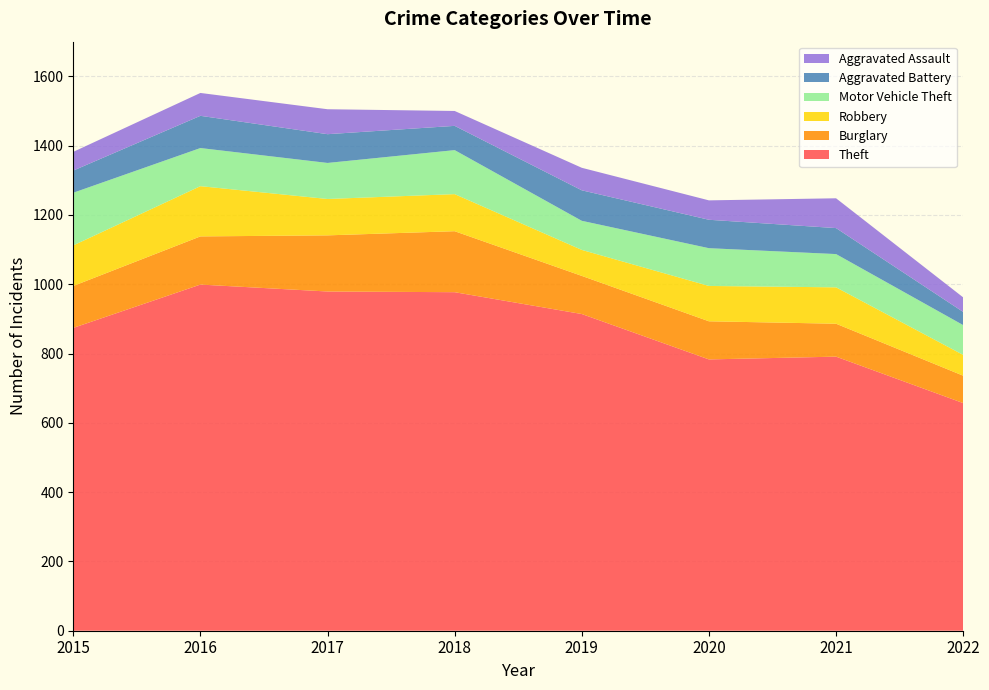

Reading right to left, transcribe all the data shown in this chart.

Theft: 2022=657	2021=791	2020=783	2019=914	2018=977	2017=979	2016=999	2015=874
Burglary: 2022=79	2021=95	2020=110	2019=110	2018=176	2017=162	2016=139	2015=121
Robbery: 2022=60	2021=105	2020=102	2019=75	2018=107	2017=105	2016=145	2015=117
Motor Vehicle Theft: 2022=86	2021=96	2020=109	2019=84	2018=127	2017=104	2016=110	2015=152
Aggravated Battery: 2022=38	2021=75	2020=82	2019=88	2018=70	2017=83	2016=93	2015=64
Aggravated Assault: 2022=42	2021=86	2020=56	2019=65	2018=43	2017=72	2016=66	2015=54